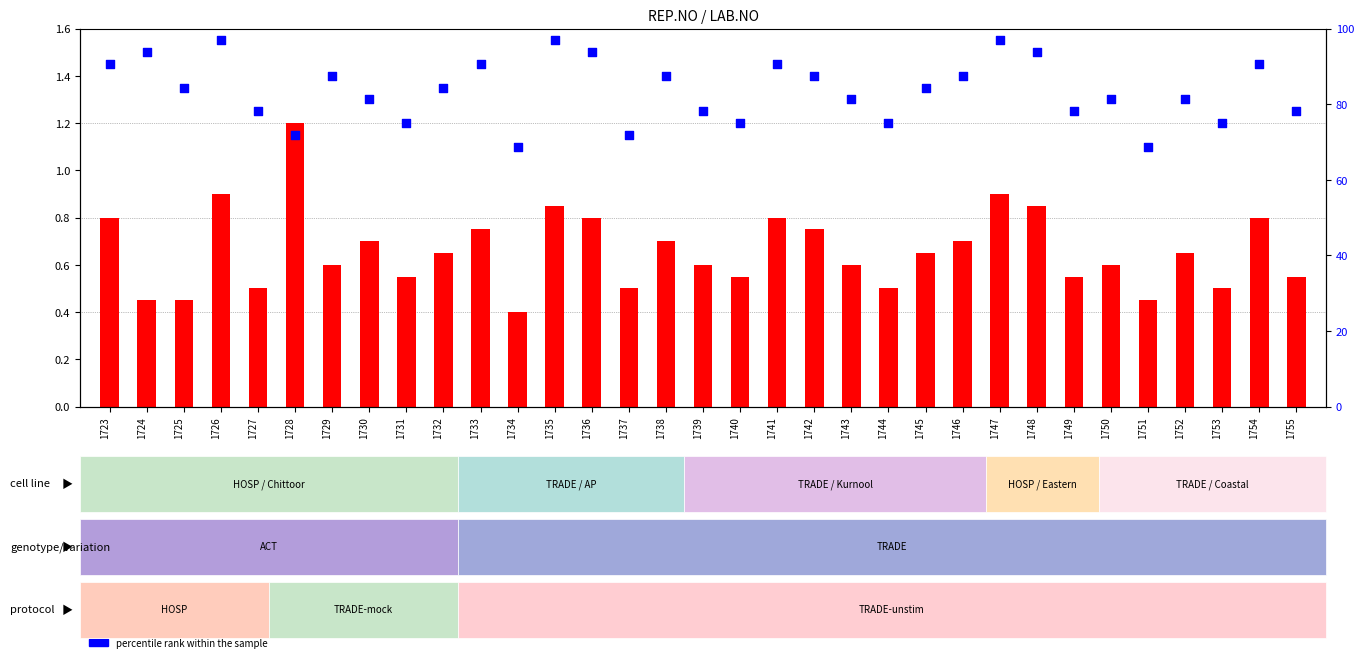

Is the value of percentile rank within the sample at 1745 greater than the value of log2 ratio at 1733?

Yes